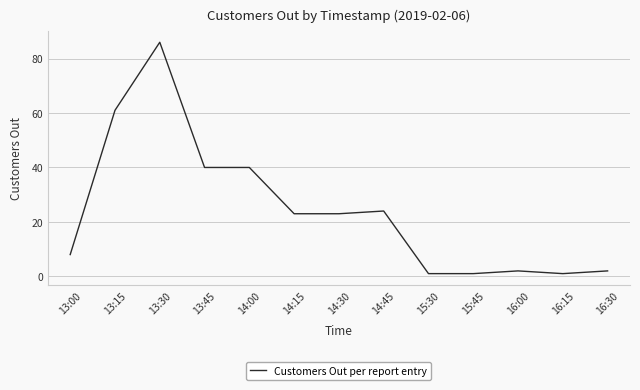

What position from the right is 13:00?

13